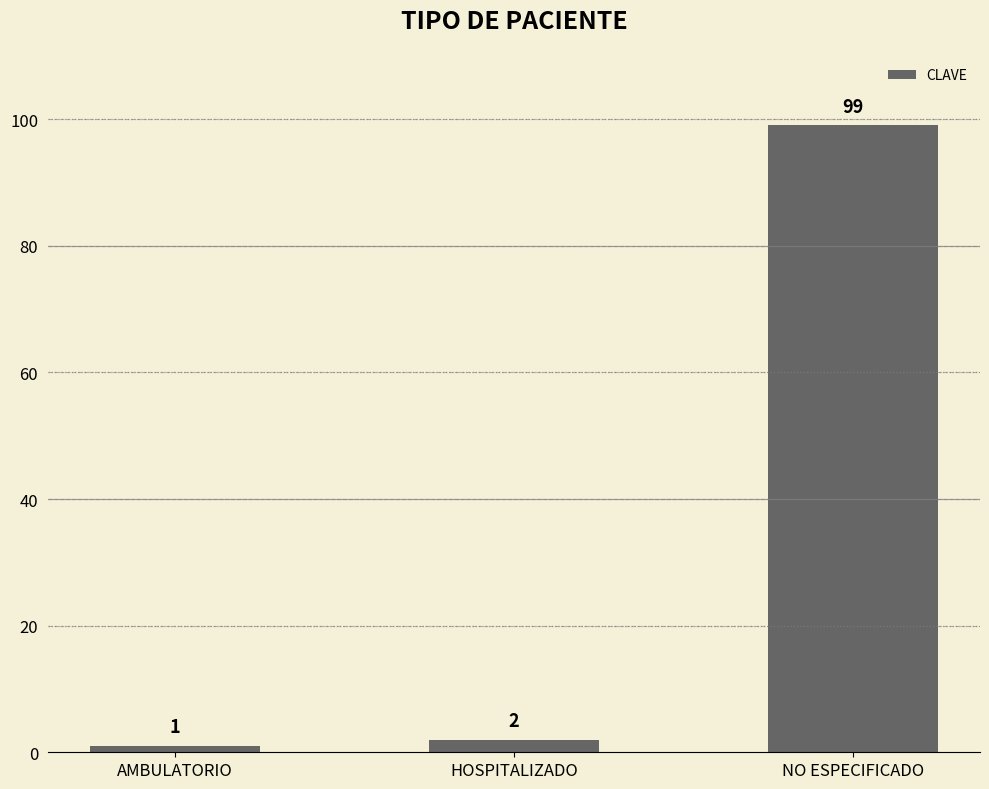

The value at NO ESPECIFICADO is 167. True or false?

False